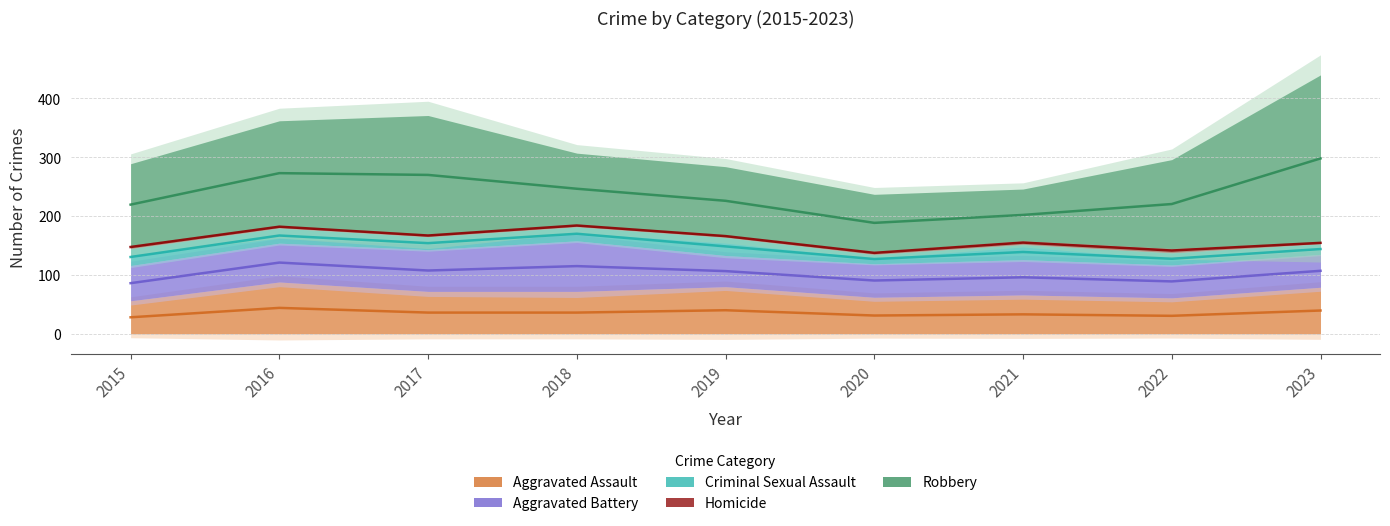

What is the total value across all series at 2020?

237